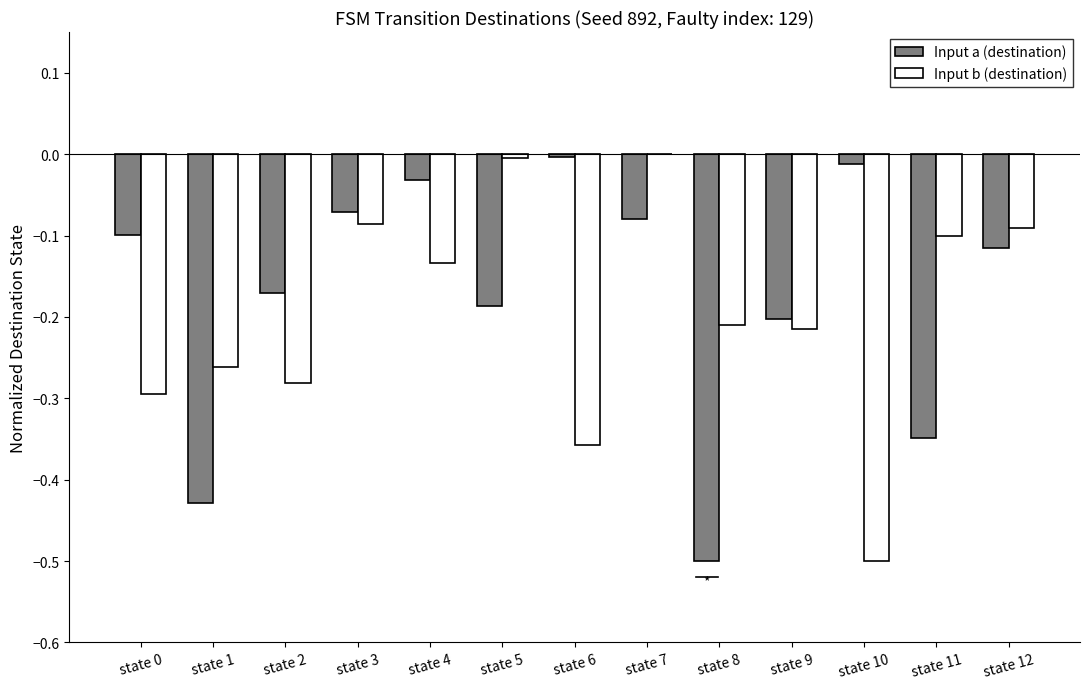

What is the sum of all Input a (destination) values?

-2.2